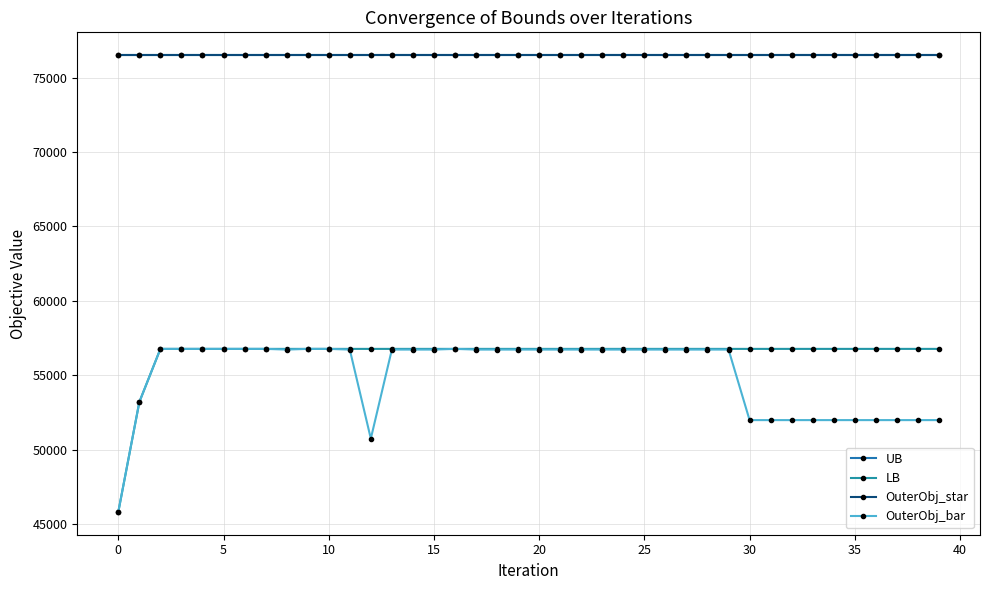

Where is OuterObj_bar nearest to the value 51292?

12